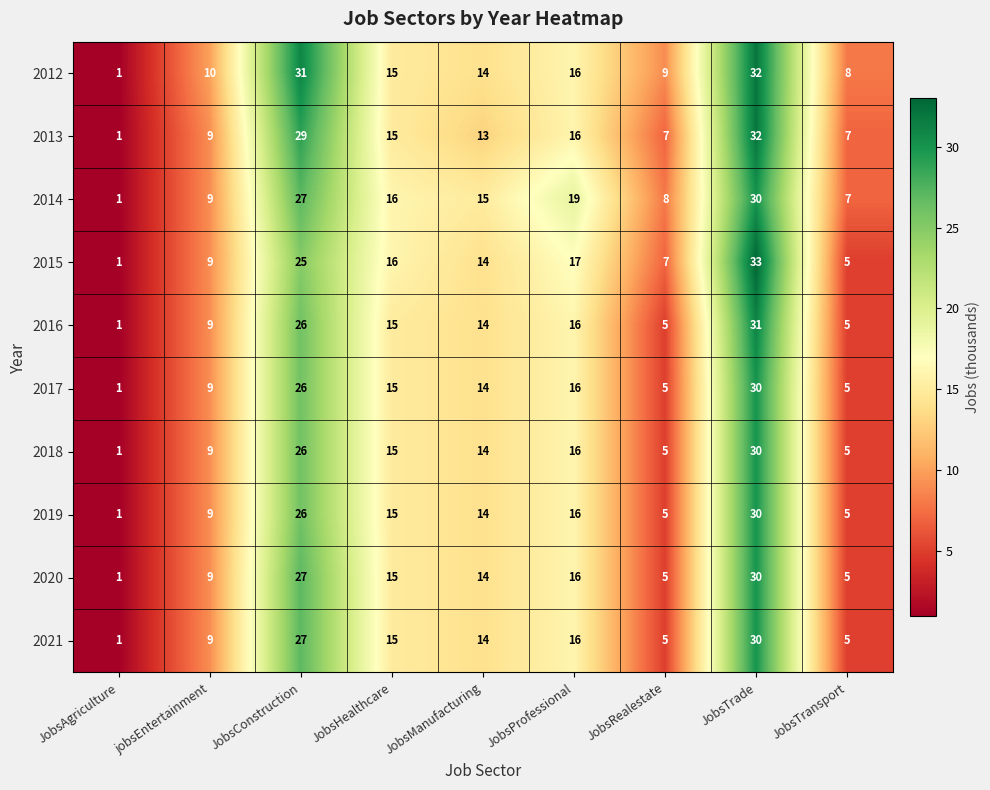

At which label is 2014 closest to 15?

JobsManufacturing